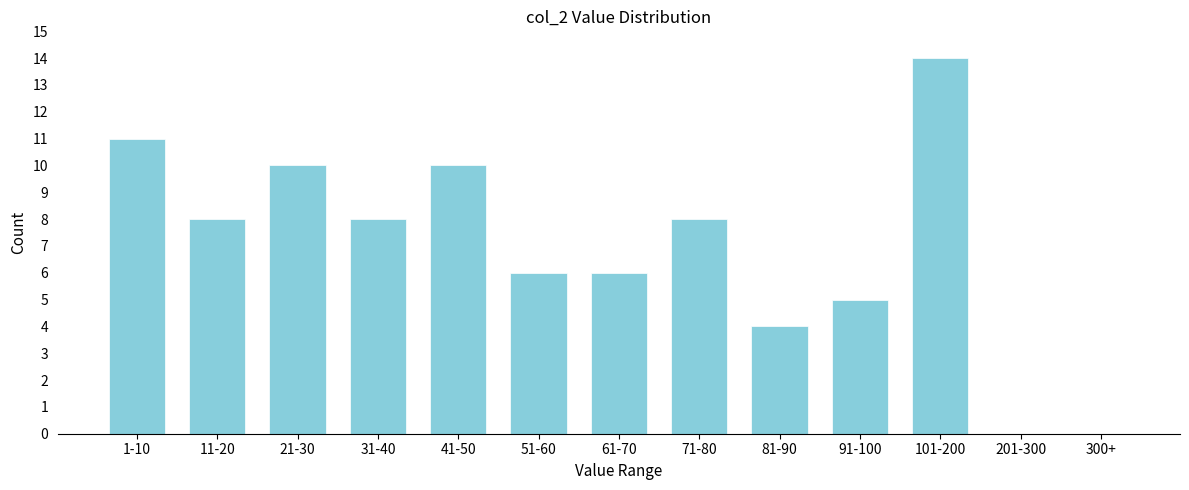

Reading left to right, extract all data points from this chart.

1-10=11	11-20=8	21-30=10	31-40=8	41-50=10	51-60=6	61-70=6	71-80=8	81-90=4	91-100=5	101-200=14	201-300=0	300+=0